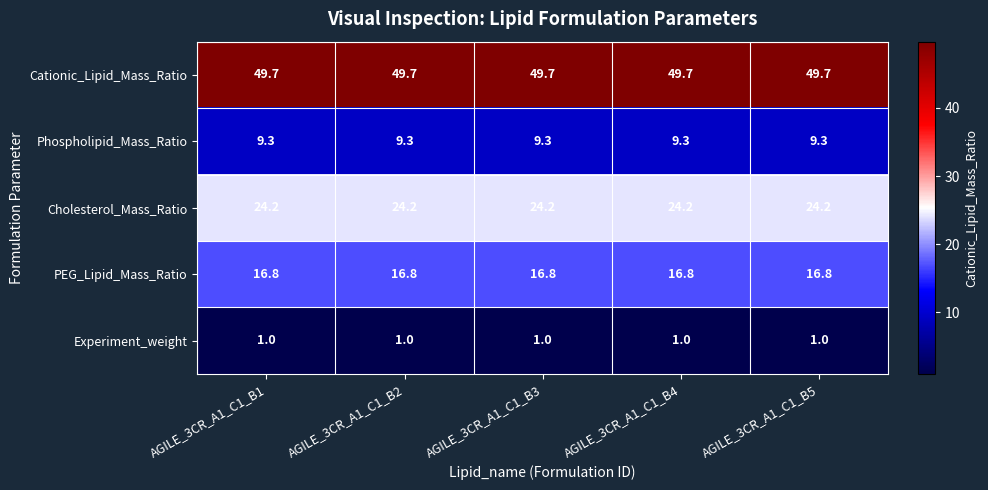

Which series has the largest total across all categories?

Cationic_Lipid_Mass_Ratio